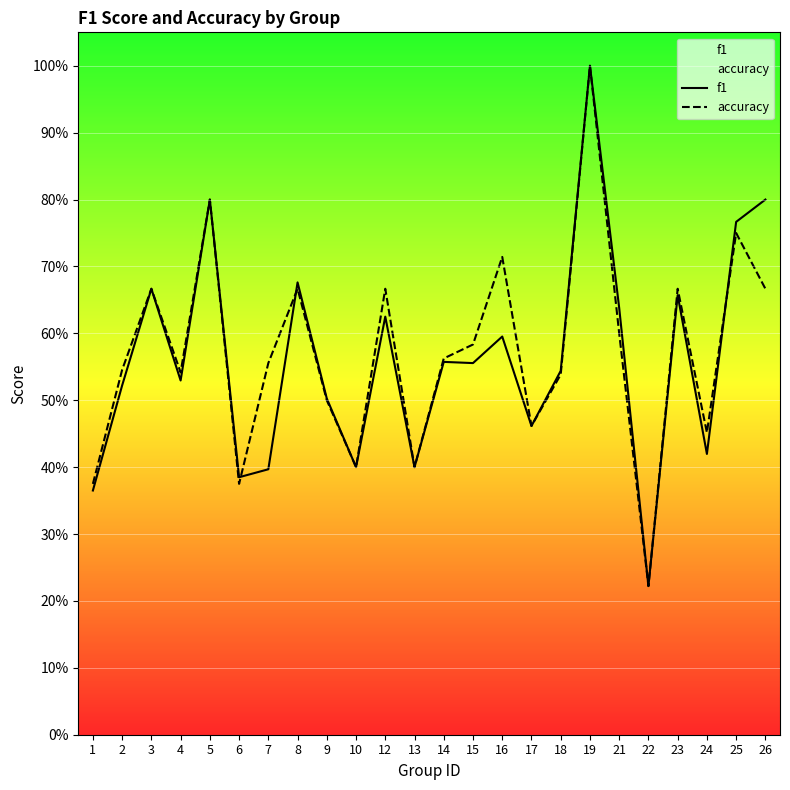

How many lines are shown in the chart?

2